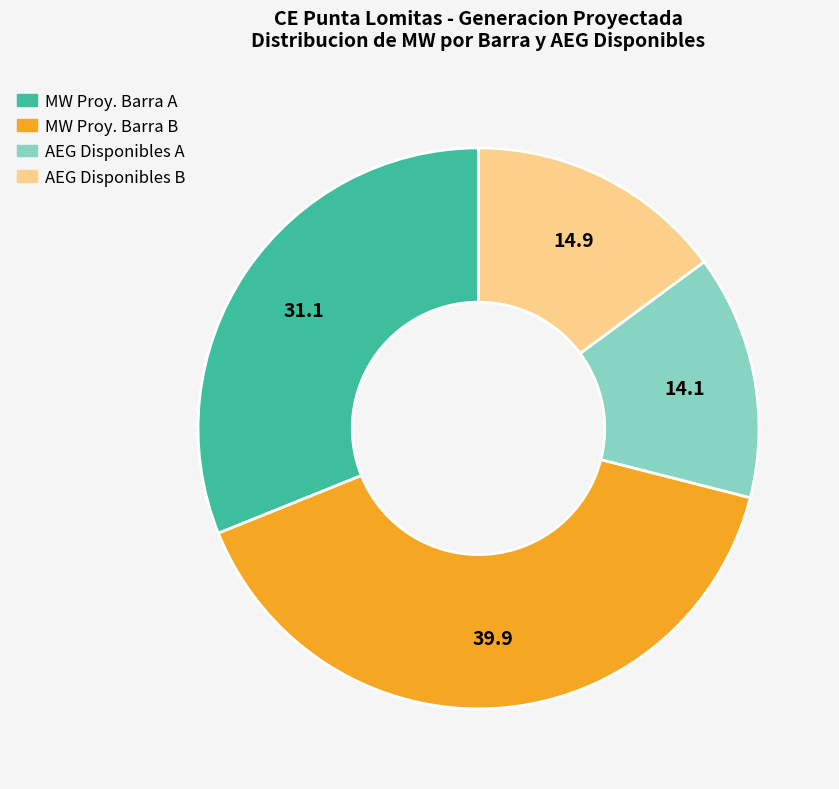

Does any single category account for the majority?

No